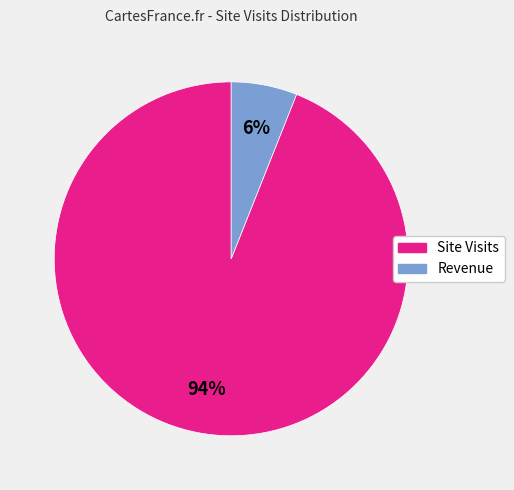

Is there any slice that represents more than half of the pie?

Yes